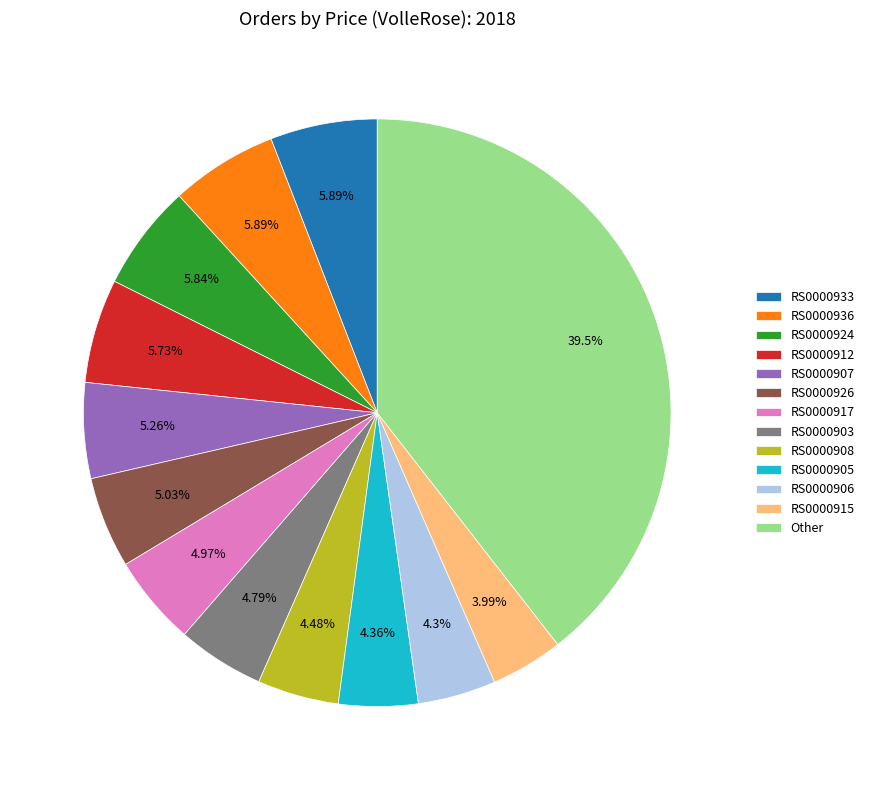

Is the sum of RS0000926 and RS0000907 greater than half?

No